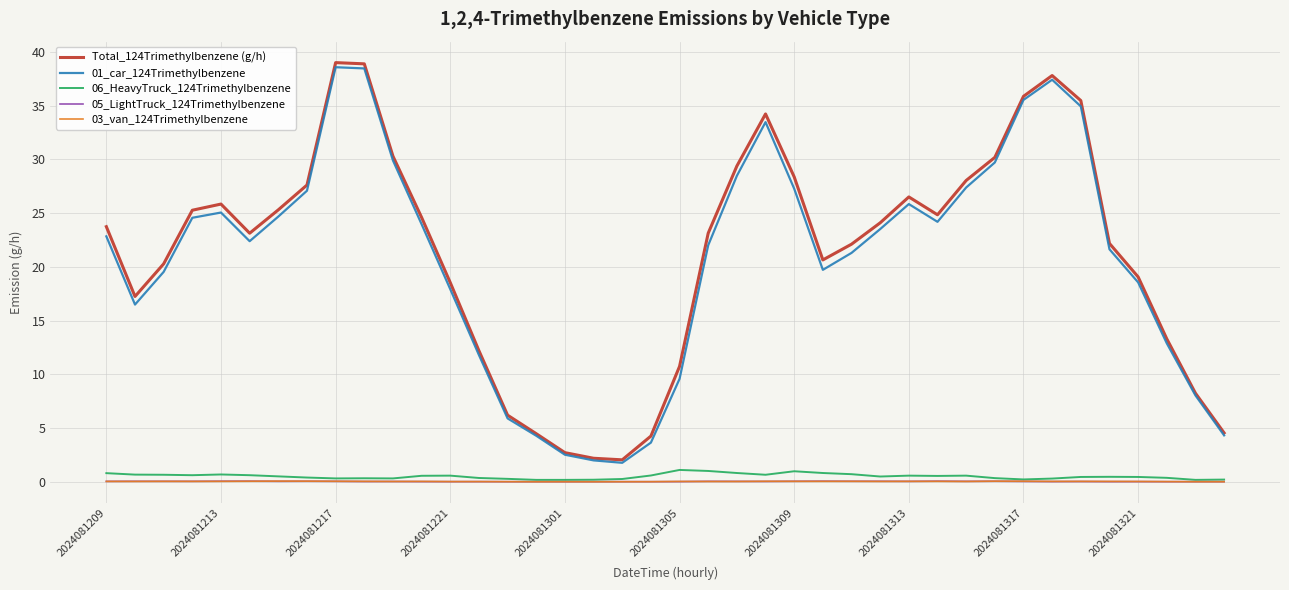

What are all the series names shown in the legend?

Total_124Trimethylbenzene (g/h), 01_car_124Trimethylbenzene, 06_HeavyTruck_124Trimethylbenzene, 05_LightTruck_124Trimethylbenzene, 03_van_124Trimethylbenzene